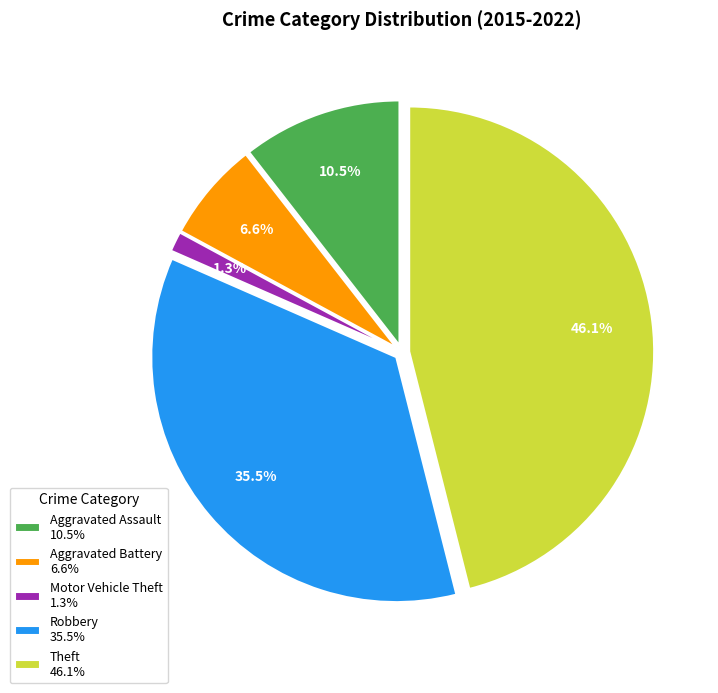

Does any single category account for the majority?

No